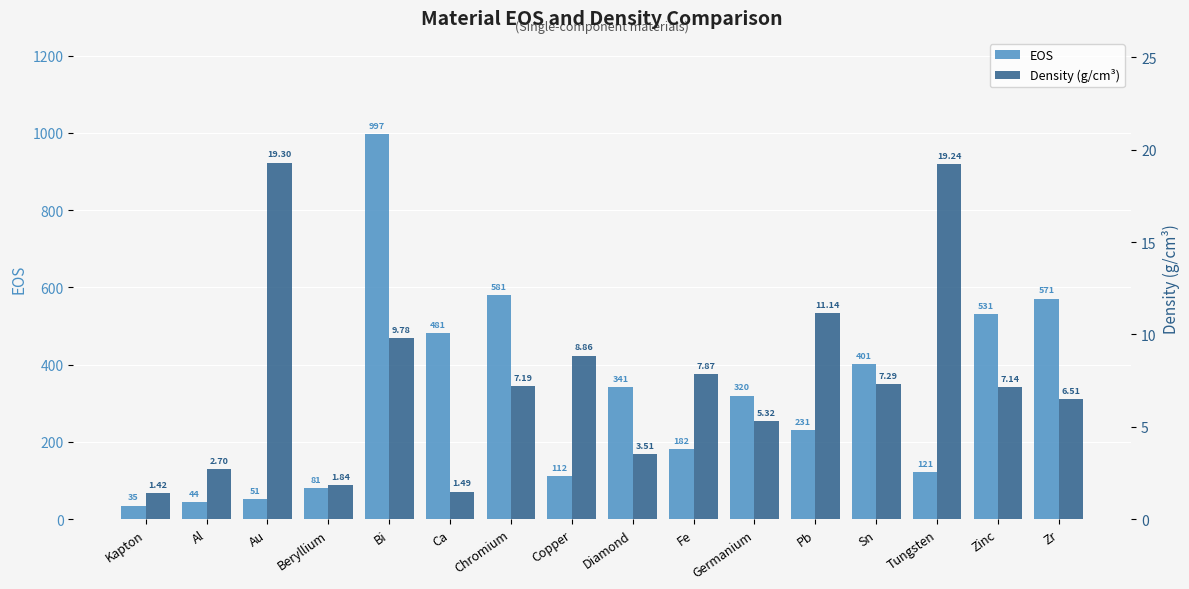

What is the value of the Density (g/cm³) bar at the 5th from the left?

9.8